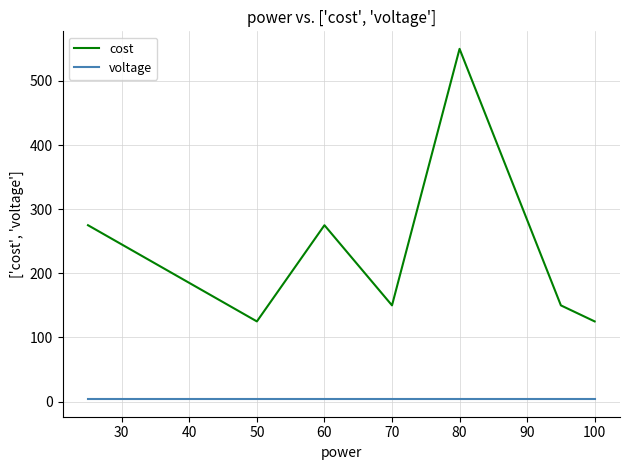

Reading left to right, list all the values displayed in this chart.

cost: 275.0	125.0	275.0	150.0	550.0	150.0	125.0
voltage: 3.7	3.7	3.7	3.7	3.7	3.7	3.7